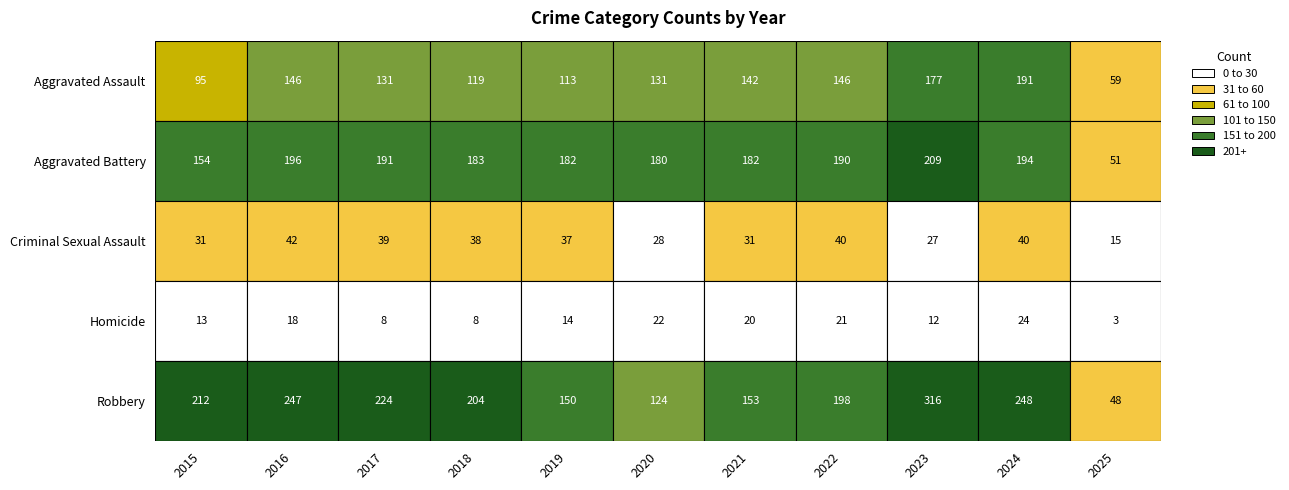

What is the minimum value shown in the chart?

3